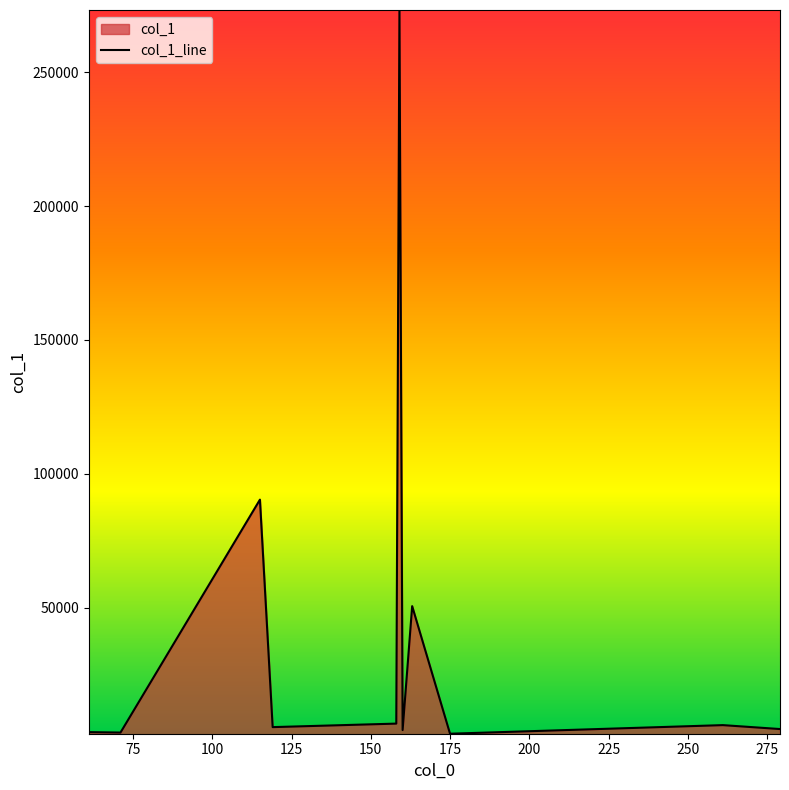

What is the difference between the maximum and minimum values?

270211.0